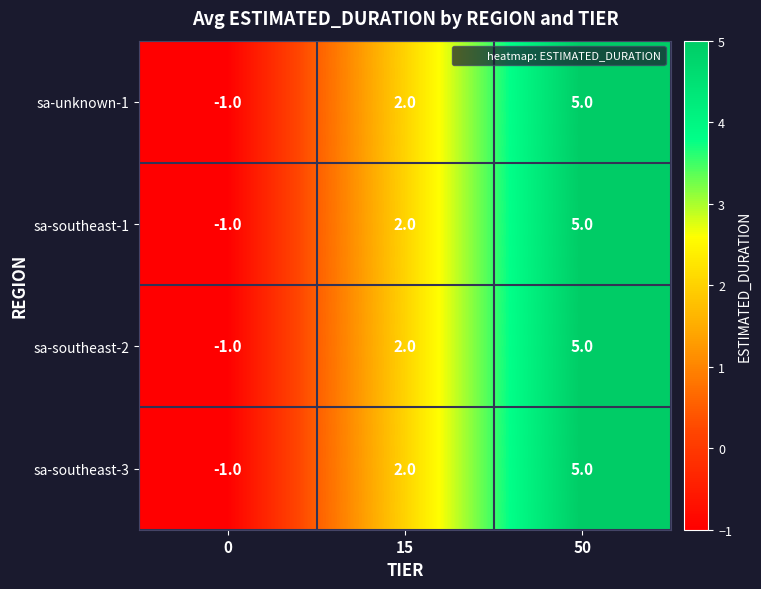

Reading right to left, what are all the values shown in this chart?

sa-unknown-1: 50=5	15=2	0=-1
sa-southeast-1: 50=5	15=2	0=-1
sa-southeast-2: 50=5	15=2	0=-1
sa-southeast-3: 50=5	15=2	0=-1